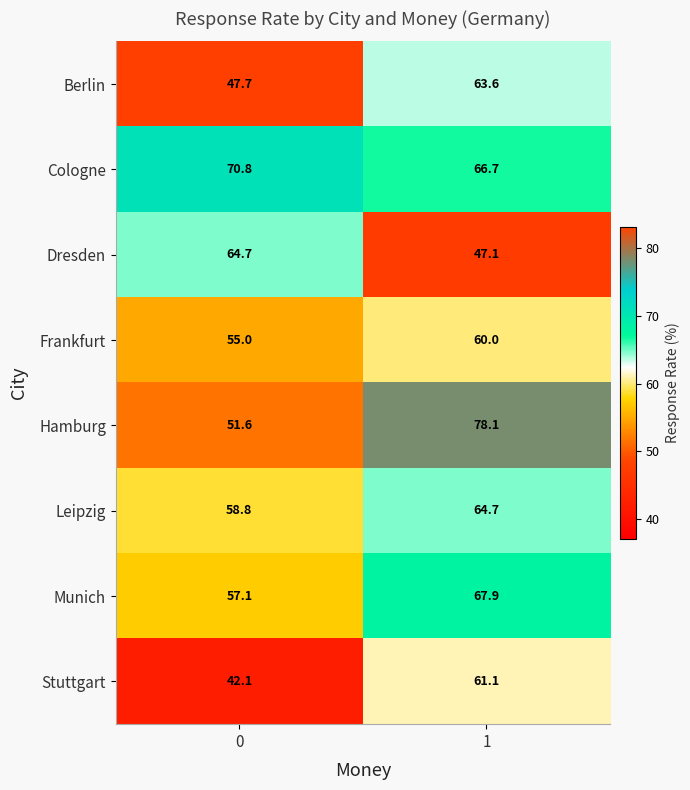

True or false: Leipzig has a value of 25.3 at 0.

False